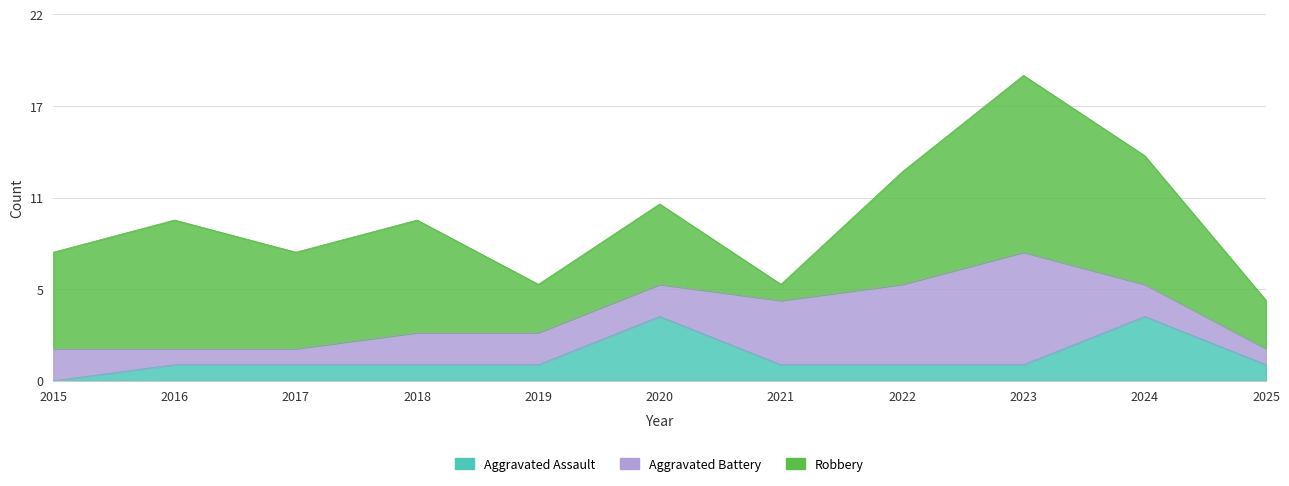

Reading left to right, list all the values displayed in this chart.

Aggravated Assault: 2015=0	2016=1	2017=1	2018=1	2019=1	2020=4	2021=1	2022=1	2023=1	2024=4	2025=1
Aggravated Battery: 2015=2	2016=1	2017=1	2018=2	2019=2	2020=2	2021=4	2022=5	2023=7	2024=2	2025=1
Robbery: 2015=6	2016=8	2017=6	2018=7	2019=3	2020=5	2021=1	2022=7	2023=11	2024=8	2025=3